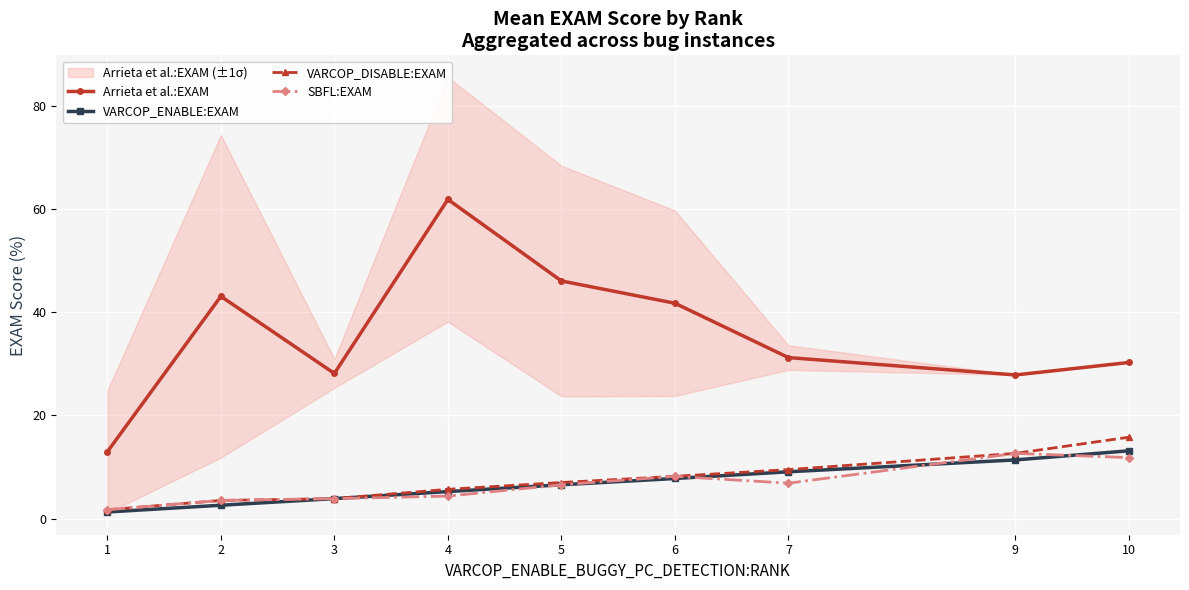

The VARCOP_DISABLE:EXAM series shows 3.5 at 2. True or false?

True